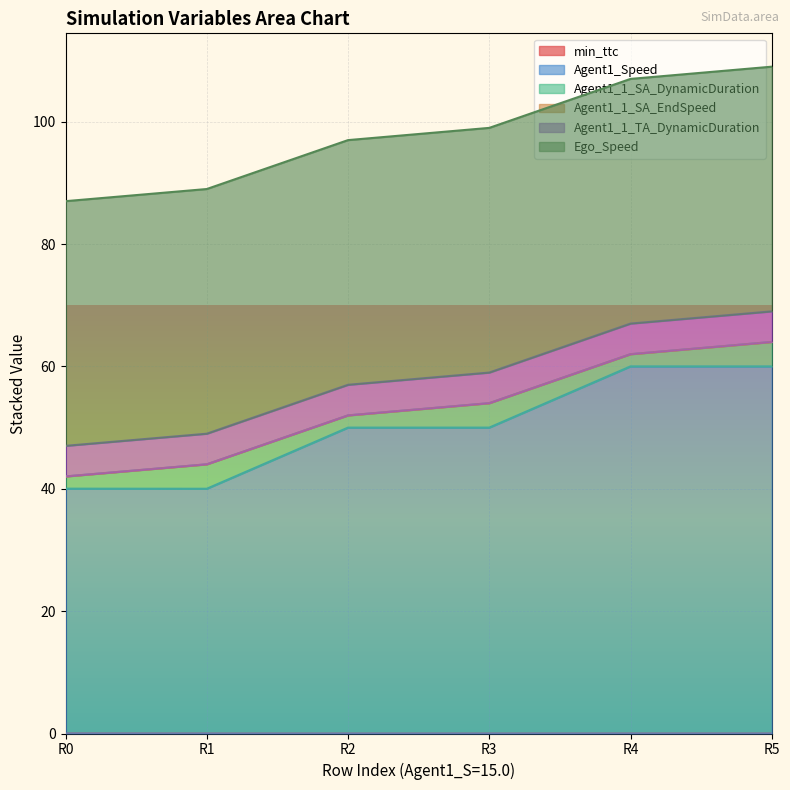

True or false: Agent1_Speed and Agent1_1_TA_DynamicDuration cross at least once.

False